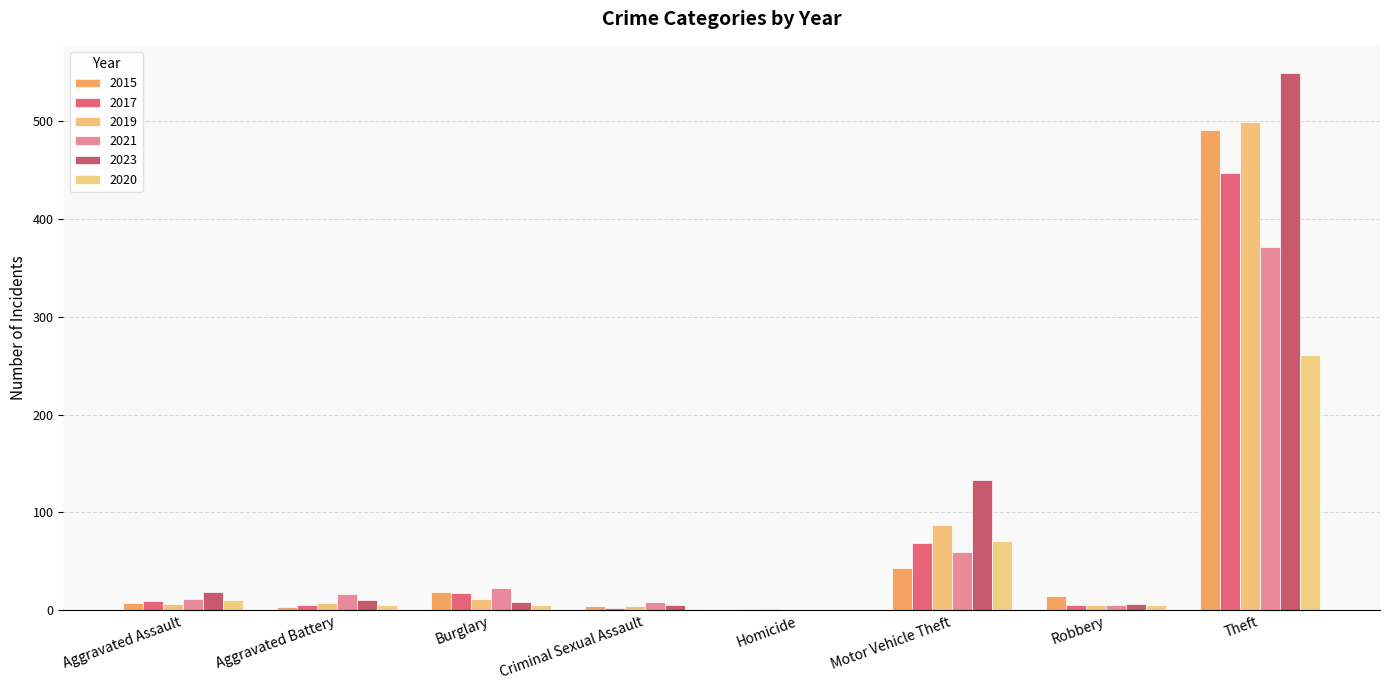

What is the difference between the maximum and minimum values in the 2023 series?

549